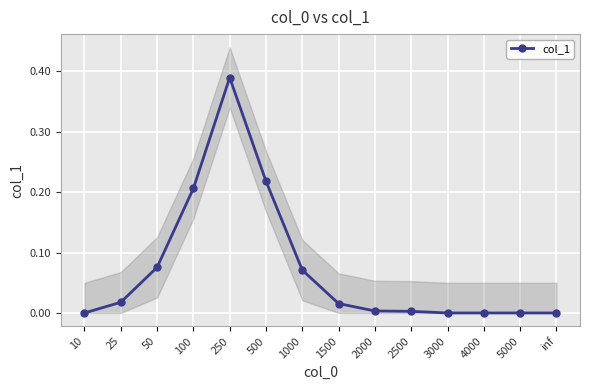

True or false: the data shows 0.0 at 1500.

True